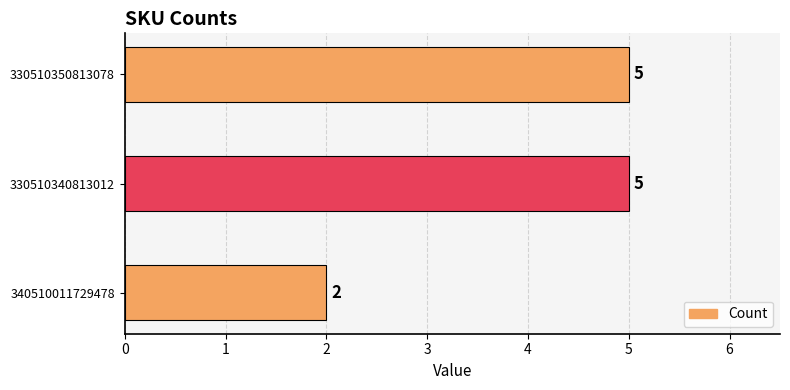

What is the maximum value shown in the chart?

5